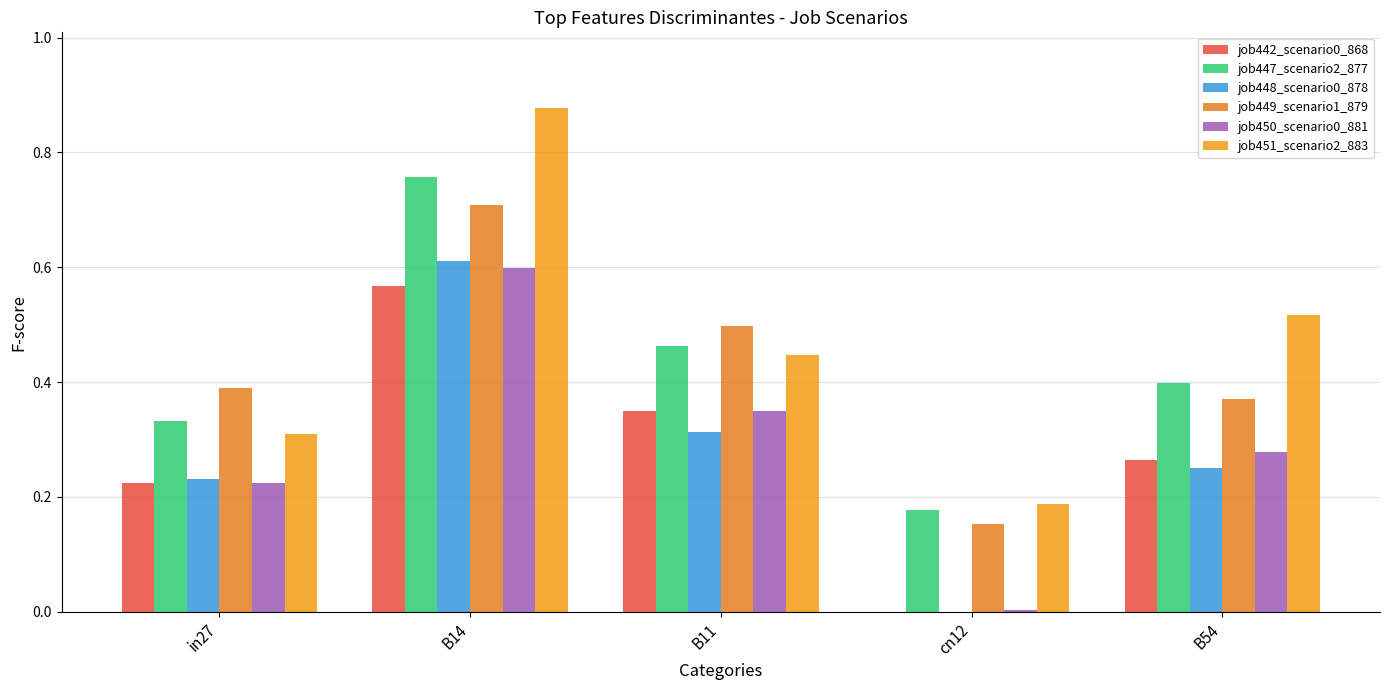

How many positive values does the job442_scenario0_868 series have?

4